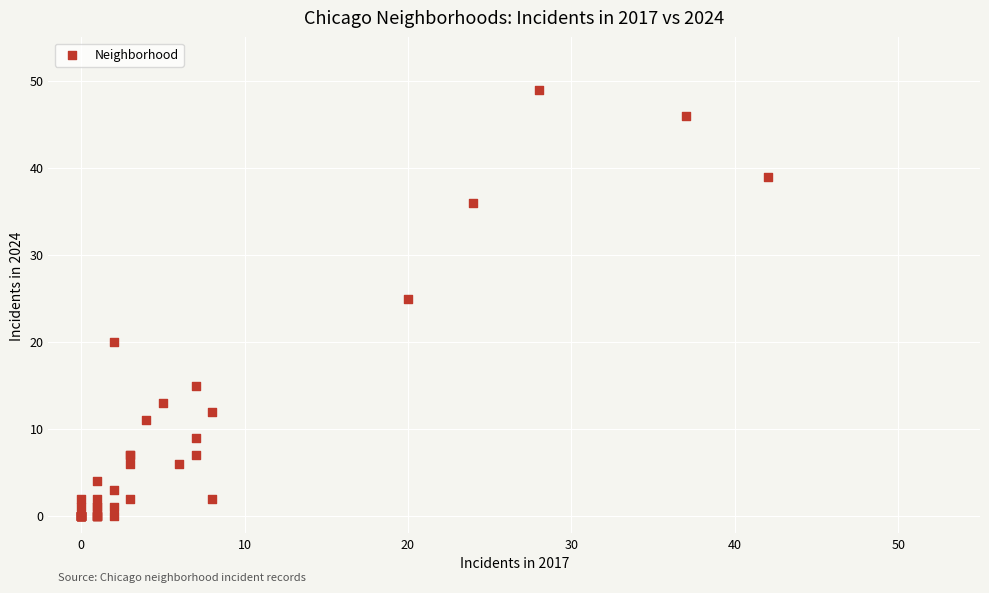

What Y value in the scatter plot is closest to 24?

25